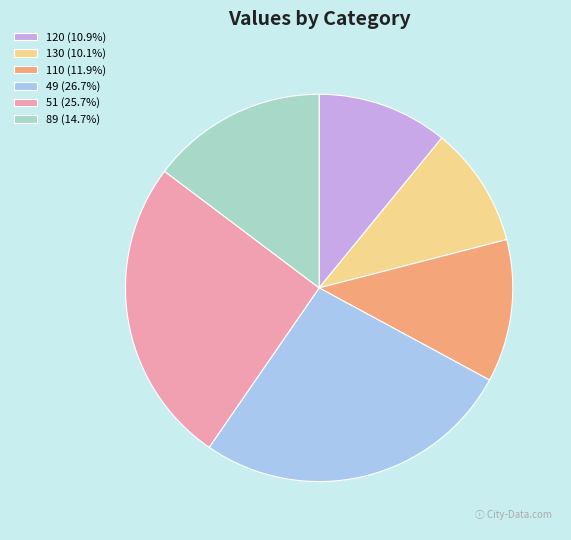

How many segments does this pie chart have?

6